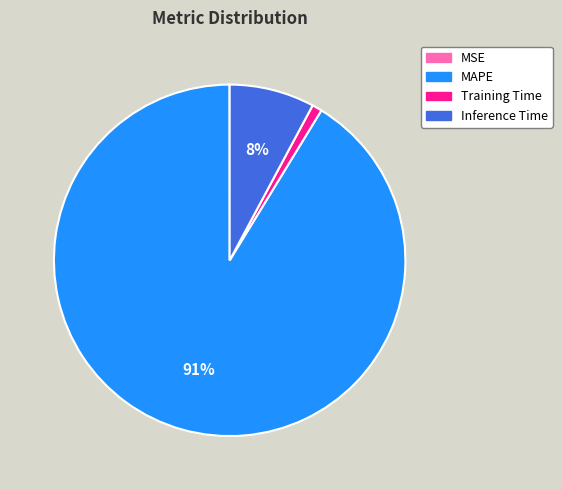

Between Training Time and Inference Time, which is larger?

Inference Time